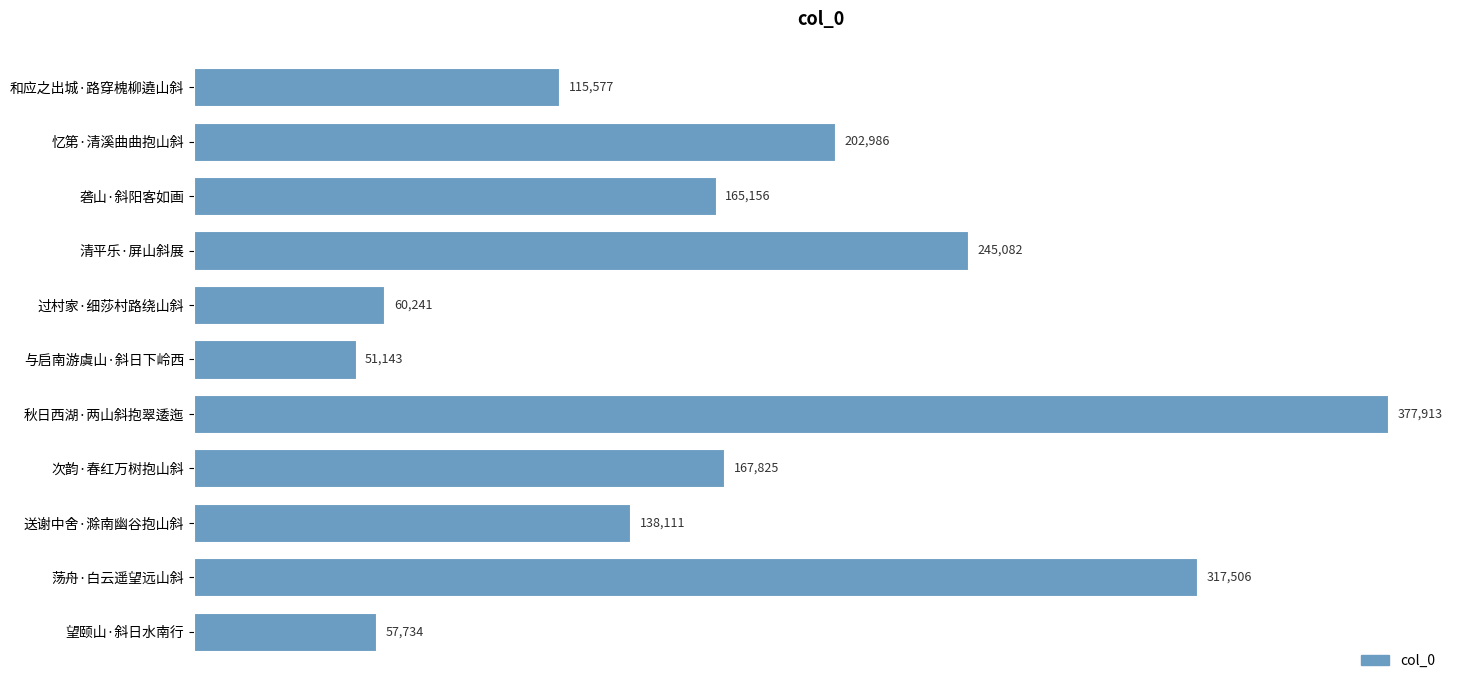

What is the label of the 8th bar from the top?

次韵·春红万树抱山斜